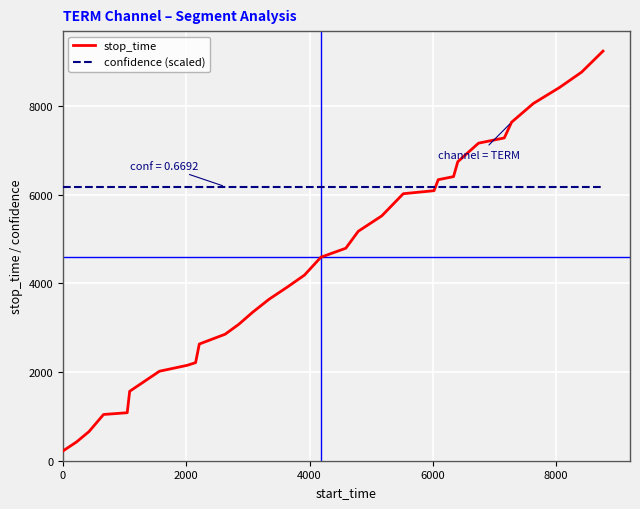

Which series has the largest total across all categories?

confidence (scaled)